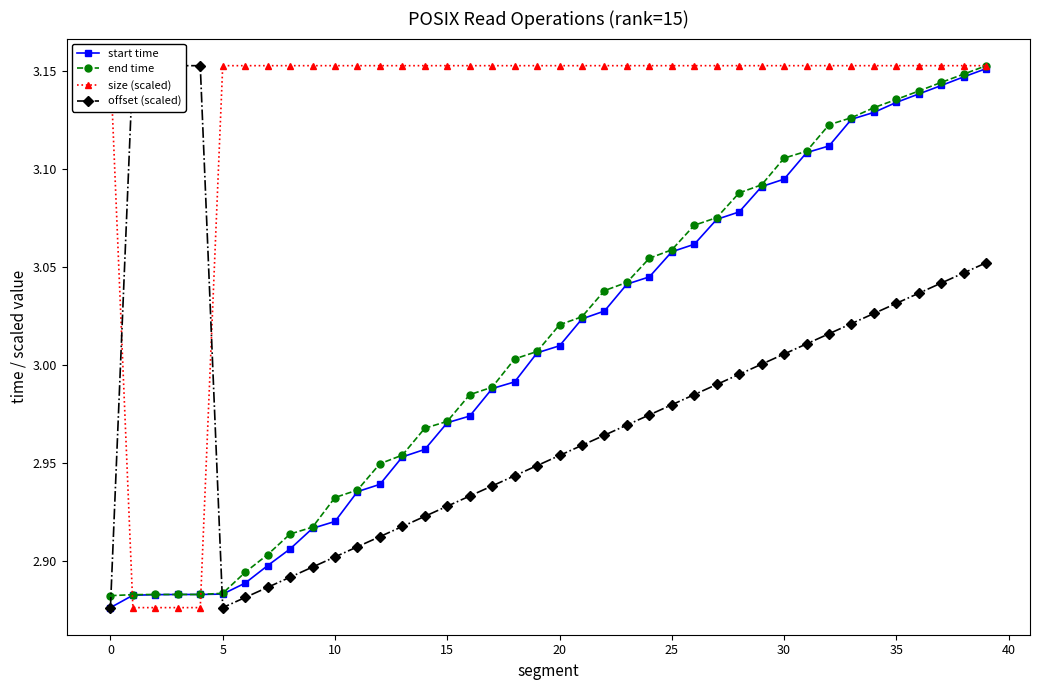

Is the value of start time at 35 greater than the value of end time at 20?

Yes